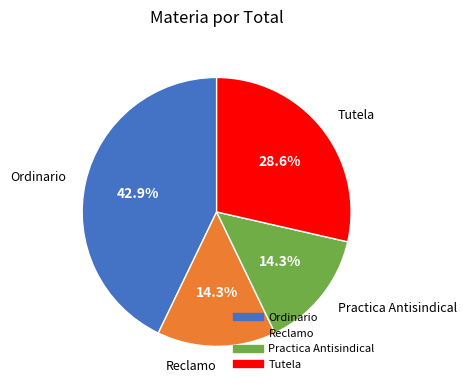

Does Reclamo represent more than half of the total?

No